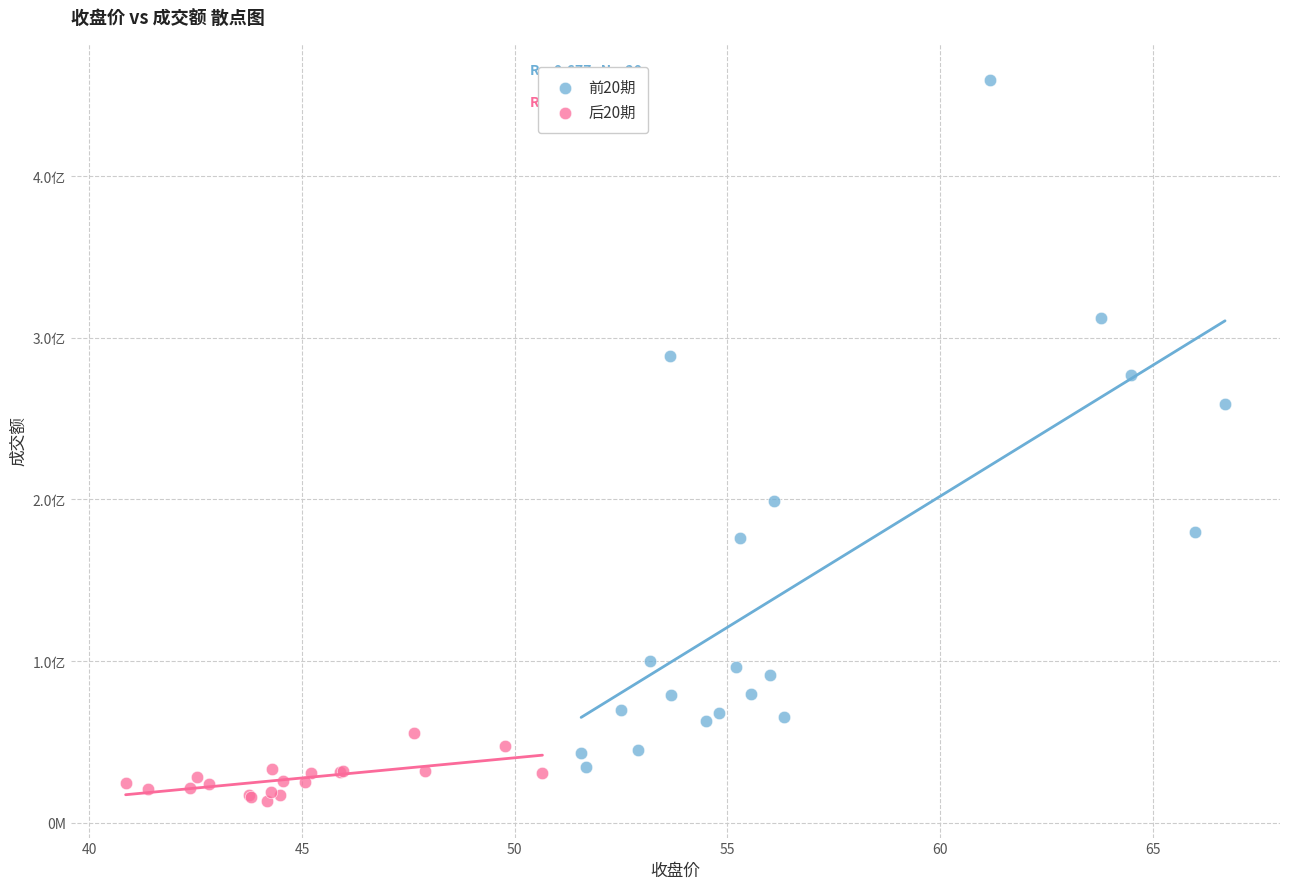

Which series has the widest spread of Y values?

前20期